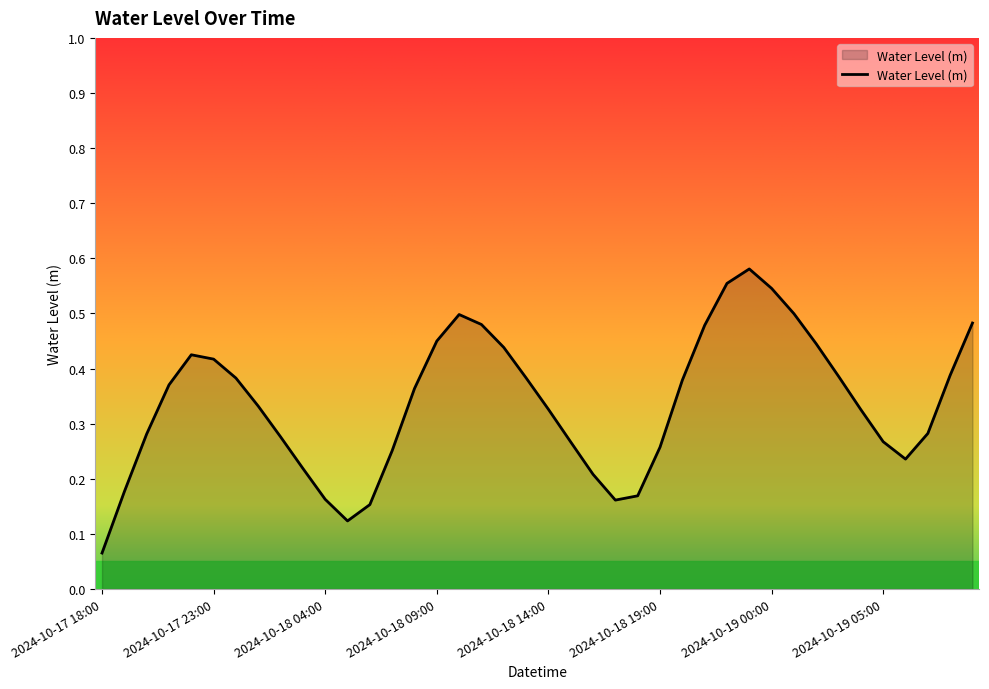

How many lines are shown in the chart?

1